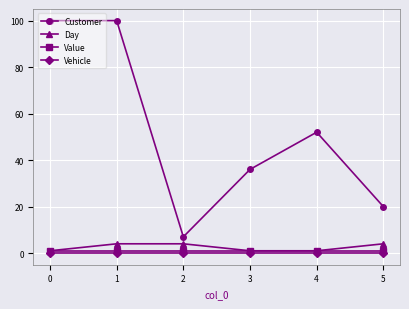

Reading left to right, extract all data points from this chart.

Customer: 100	100	7	36	52	20
Day: 1	4	4	1	1	4
Value: 1	1	1	1	1	1
Vehicle: 0	0	0	0	0	0